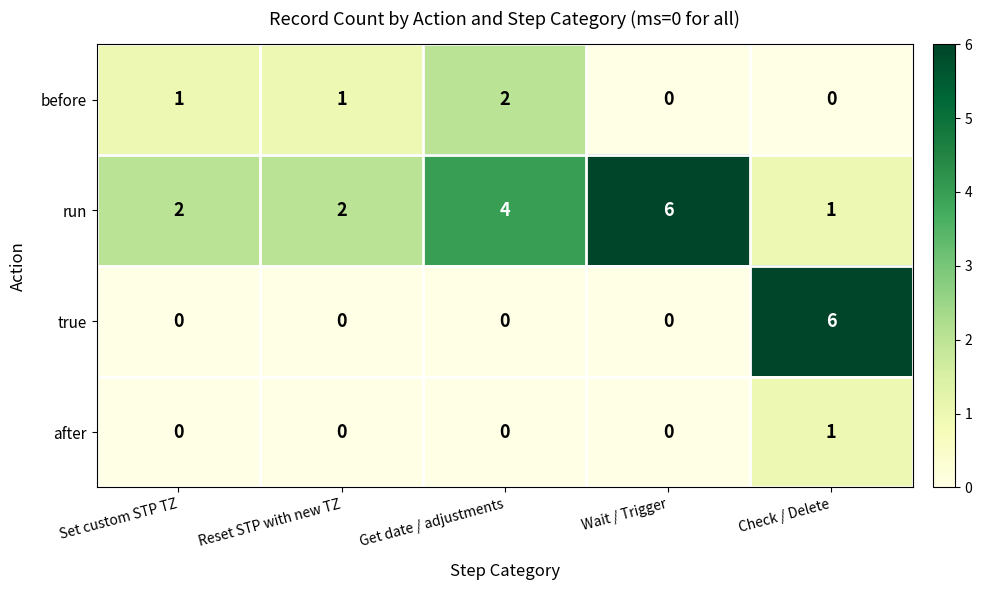

True or false: true has a value of 3 at Set custom STP TZ.

False